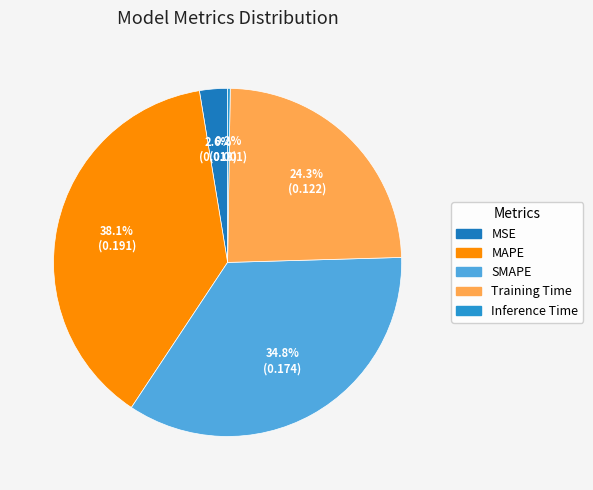

Count the number of slices in the pie.

5